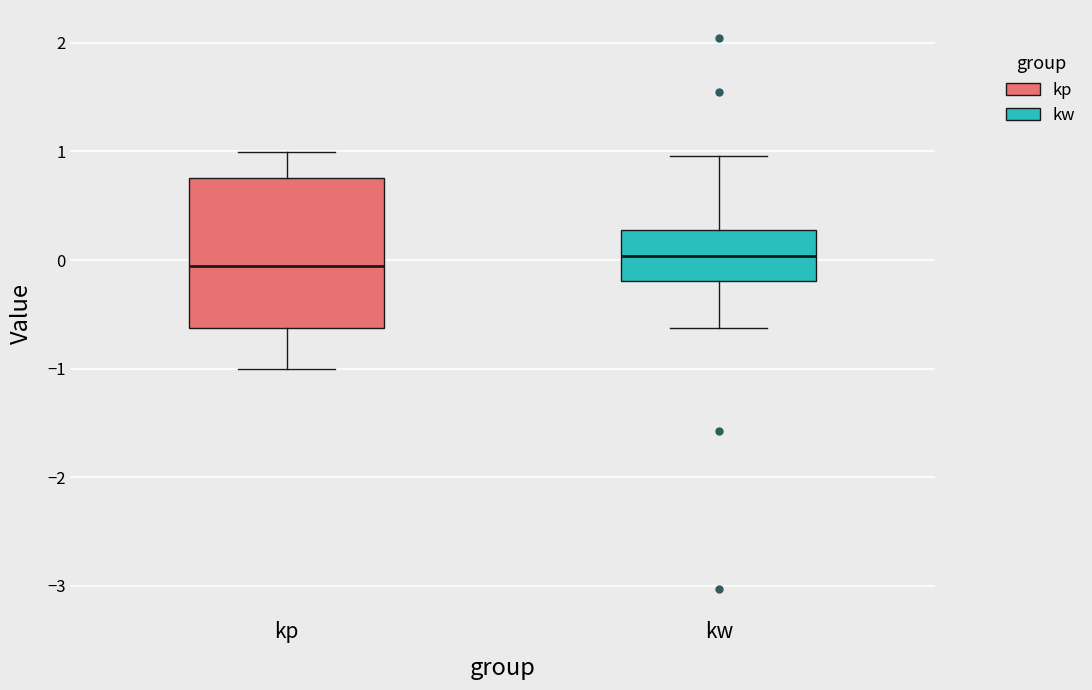

Reading left to right, read every box against the y-axis: the position of its median line, the range the box covers, and the ends of its whiskers. The values are not printed on the chart, so give them approximately, as read against the axis.

kp: median -0.1, box -0.6 to 0.8, whiskers -1.0 to 1.0
kw: median 0.0, box -0.2 to 0.3, whiskers -0.6 to 1.0